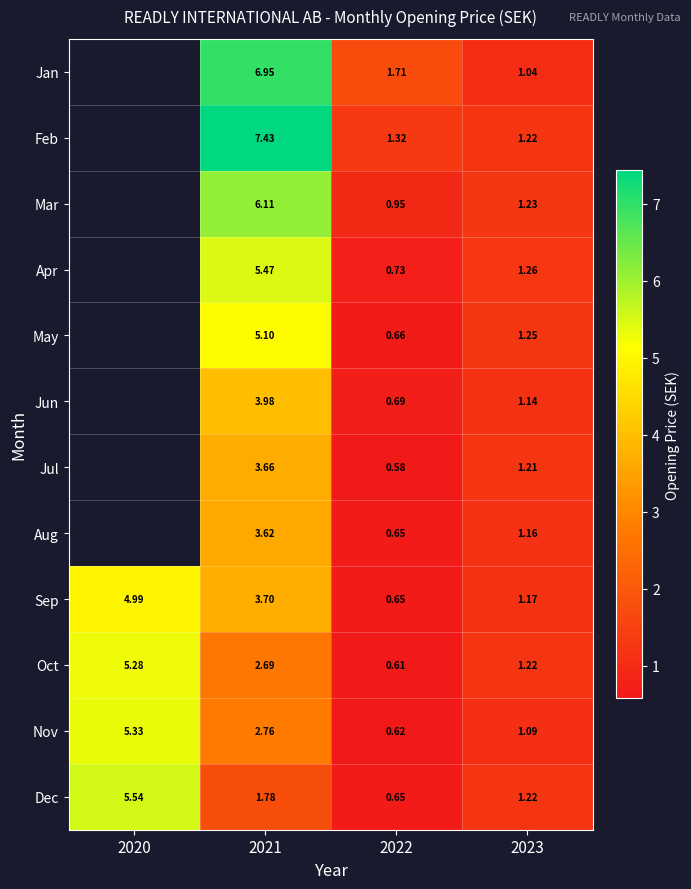

How many data points in Sep are less than 3?

2